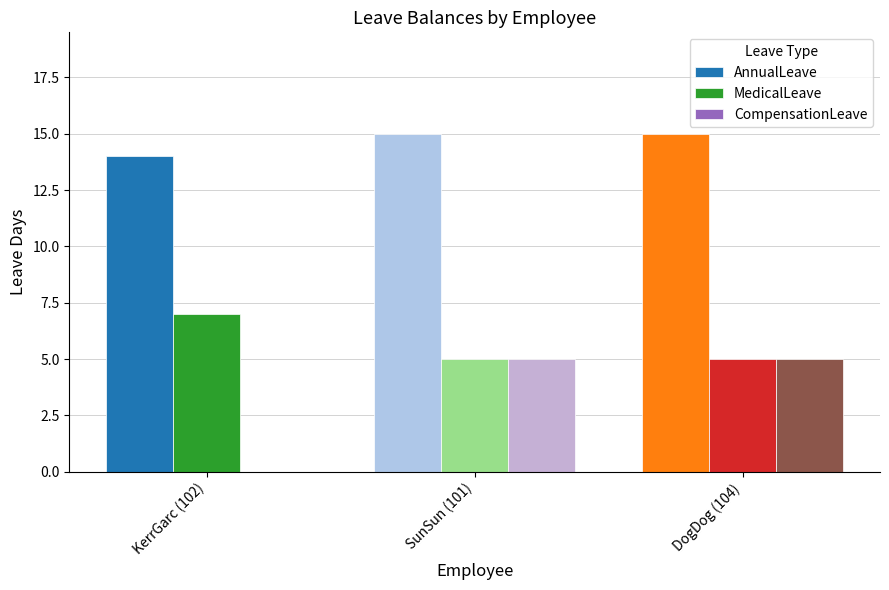

What is the maximum value shown in the chart?

15